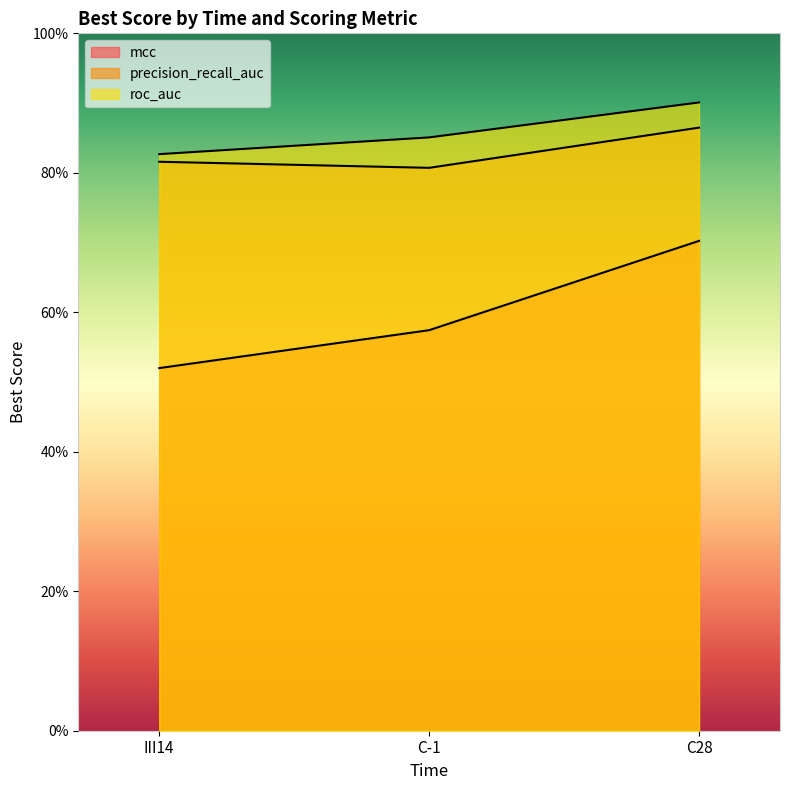

What is the average value of the precision_recall_auc series?

0.8